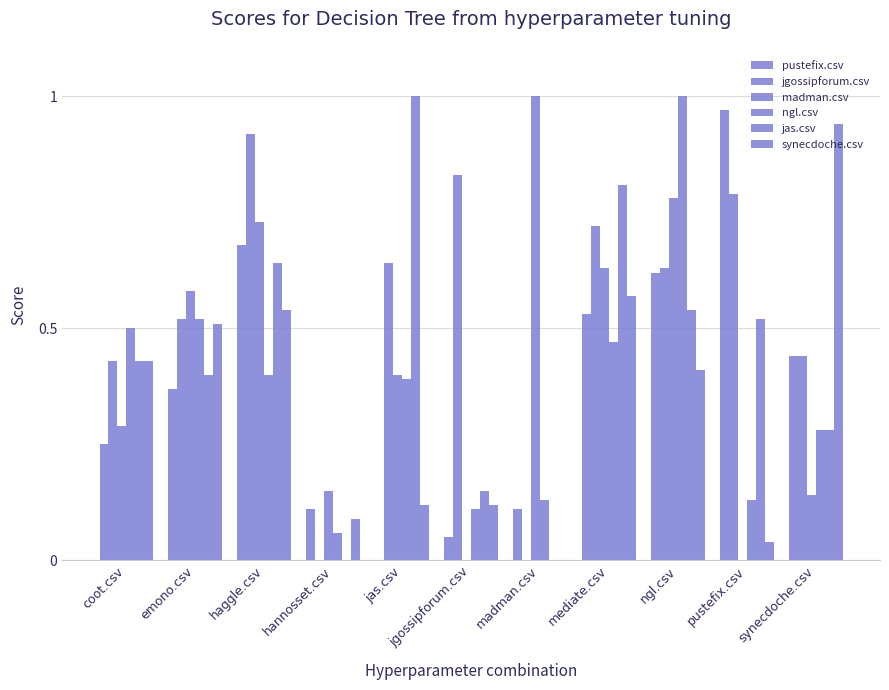

What is the approximate value of jas.csv at synecdoche.csv?

0.3